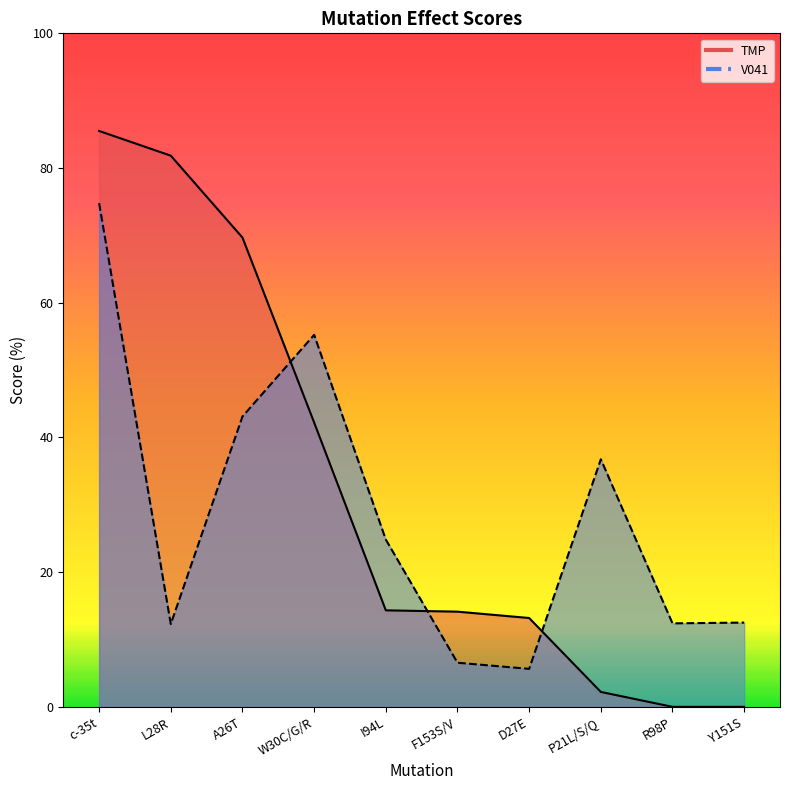

Which series changed the most between A26T and P21L/S/Q?

TMP